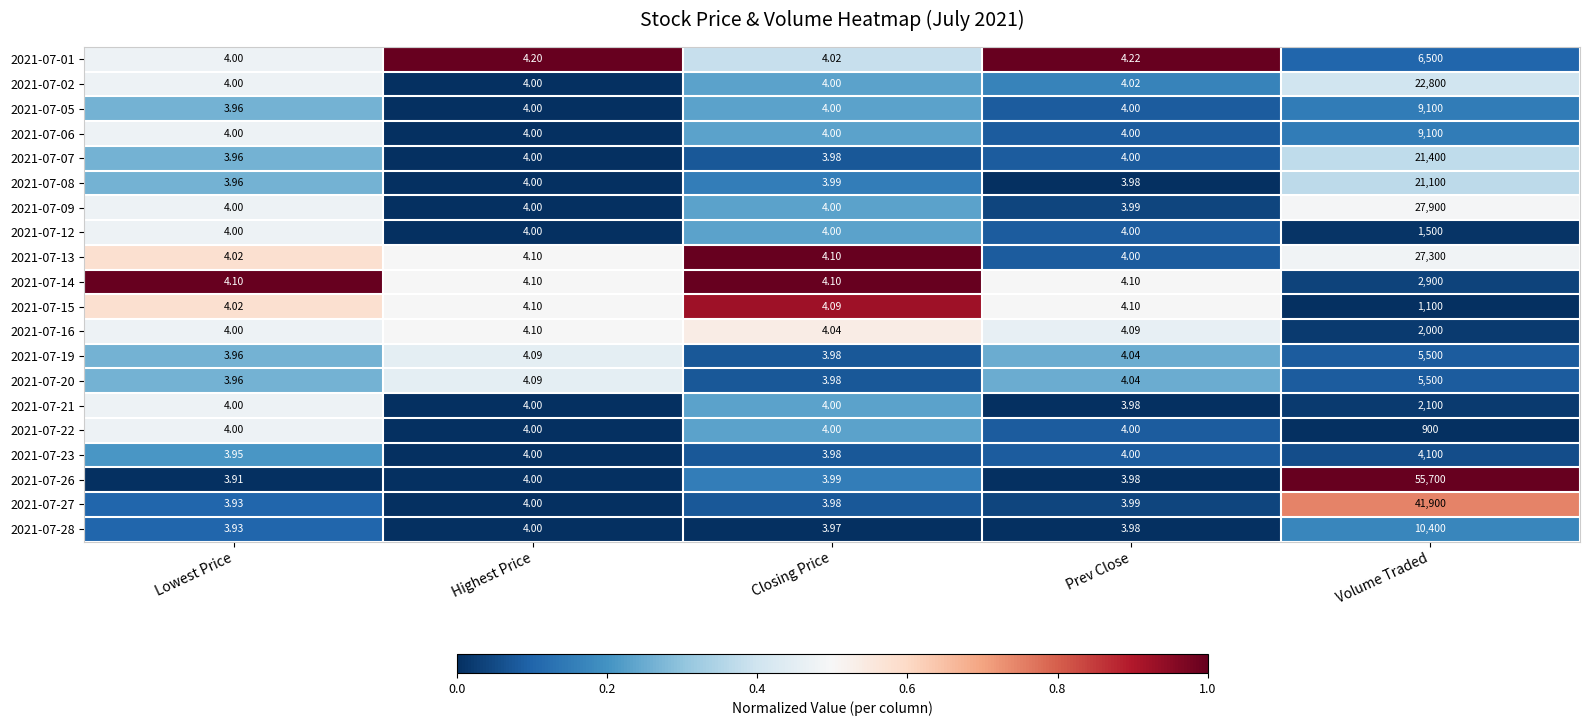

At which label is 2021-07-16 closest to 1002?

Highest Price